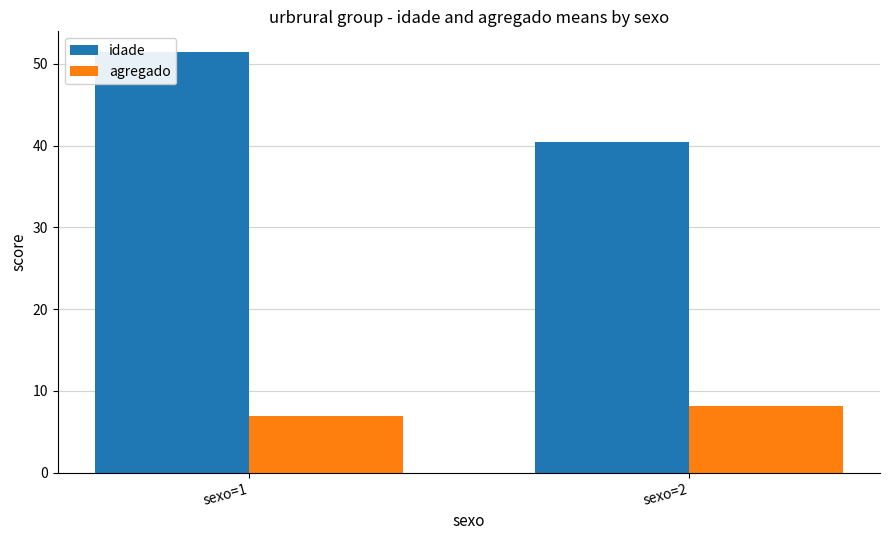

What value does the idade series have at sexo=1?

51.4